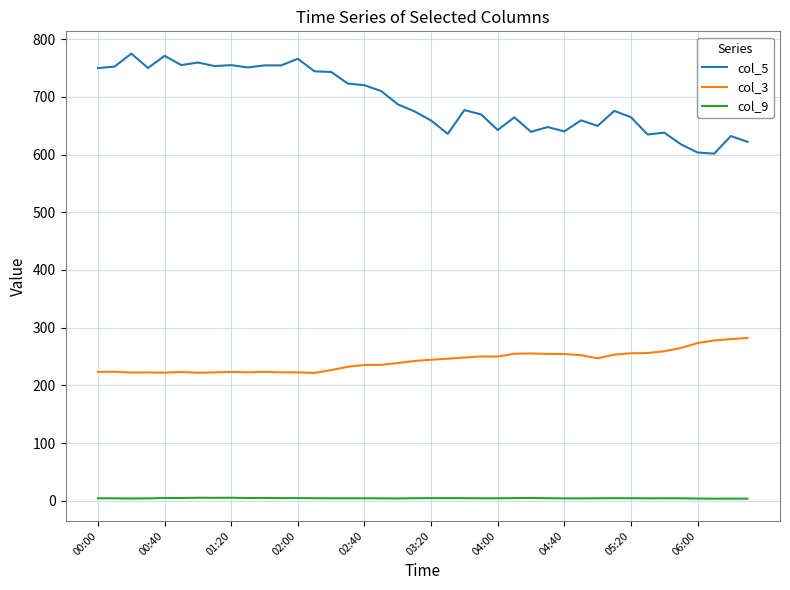

Rank the series by their average value, from highest to lowest.

col_5, col_3, col_9